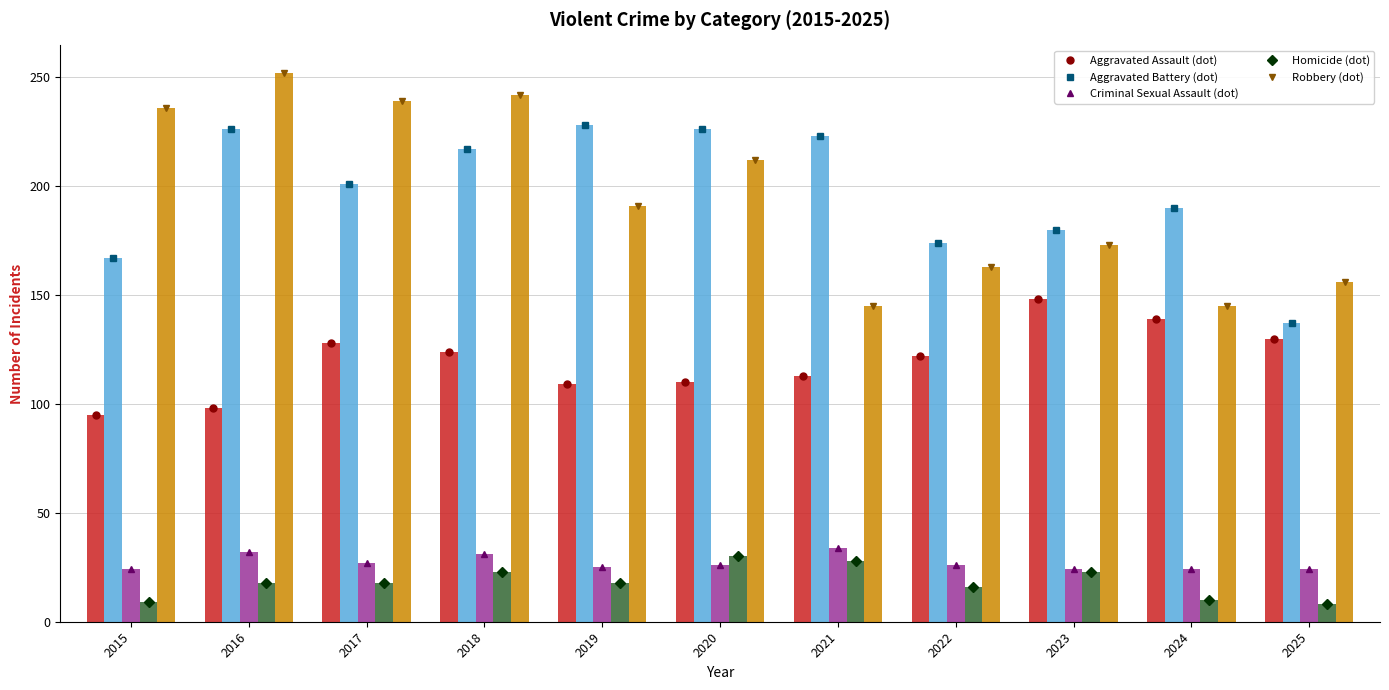

Reading right to left, what are all the values shown in this chart?

Aggravated Assault: 130	139	148	122	113	110	109	124	128	98	95
Aggravated Battery: 137	190	180	174	223	226	228	217	201	226	167
Criminal Sexual Assault: 24	24	24	26	34	26	25	31	27	32	24
Homicide: 8	10	23	16	28	30	18	23	18	18	9
Robbery: 156	145	173	163	145	212	191	242	239	252	236